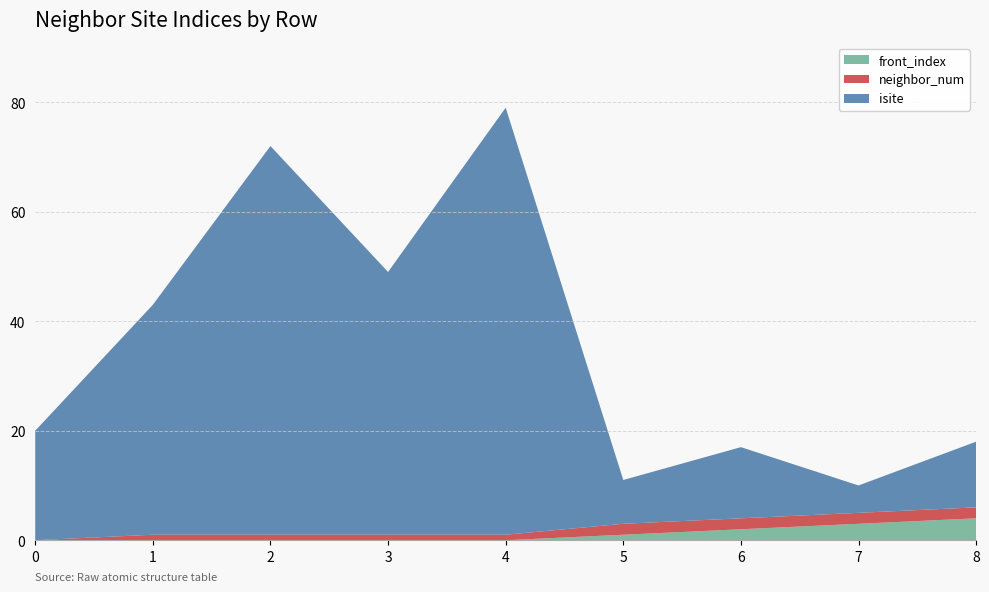

Reading right to left, what are all the values shown in this chart?

isite: 12	5	13	8	78	48	71	42	20
neighbor_num: 2	2	2	2	1	1	1	1	0
front_index: 4	3	2	1	0	0	0	0	0